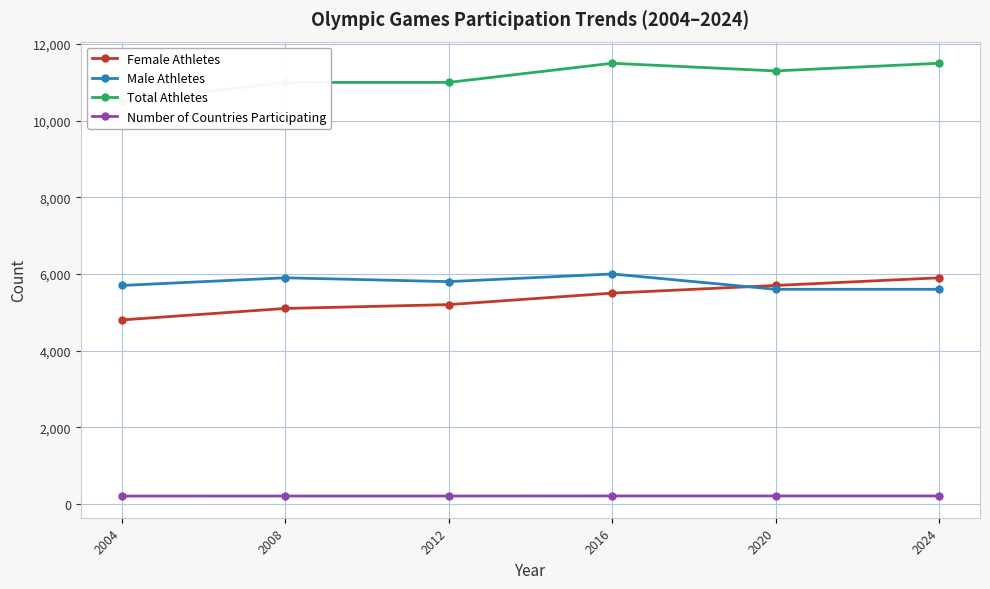

Where is the first local minimum for Male Athletes?

2012